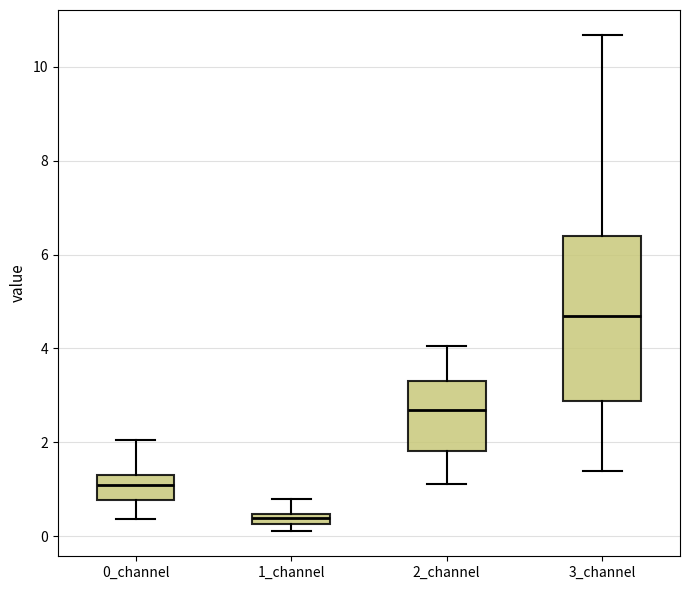

Which box's median line is the highest?

3_channel